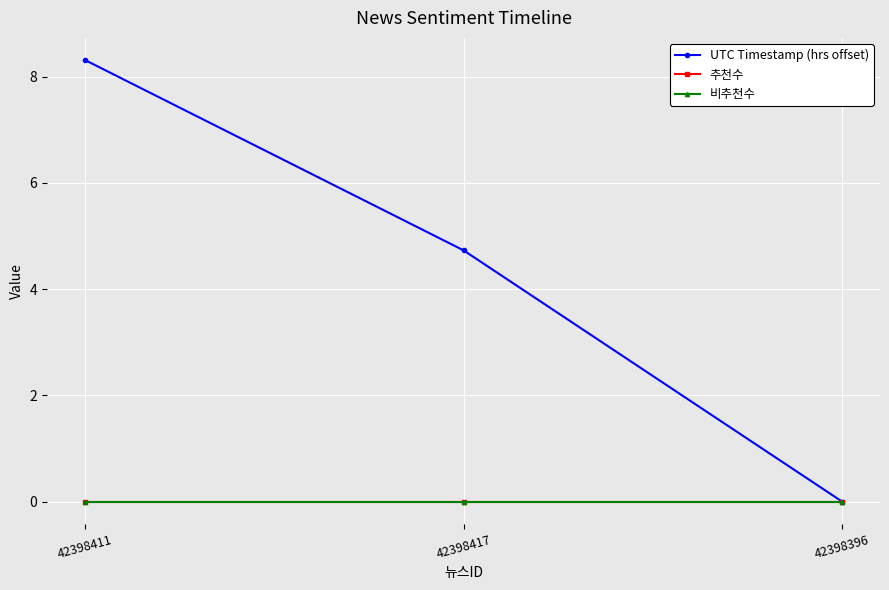

Reading left to right, transcribe all the data shown in this chart.

UTC Timestamp (hrs offset): 42398411=8.3	42398417=4.7	42398396=0.0
추천수: 42398411=0.0	42398417=0.0	42398396=0.0
비추천수: 42398411=0.0	42398417=0.0	42398396=0.0